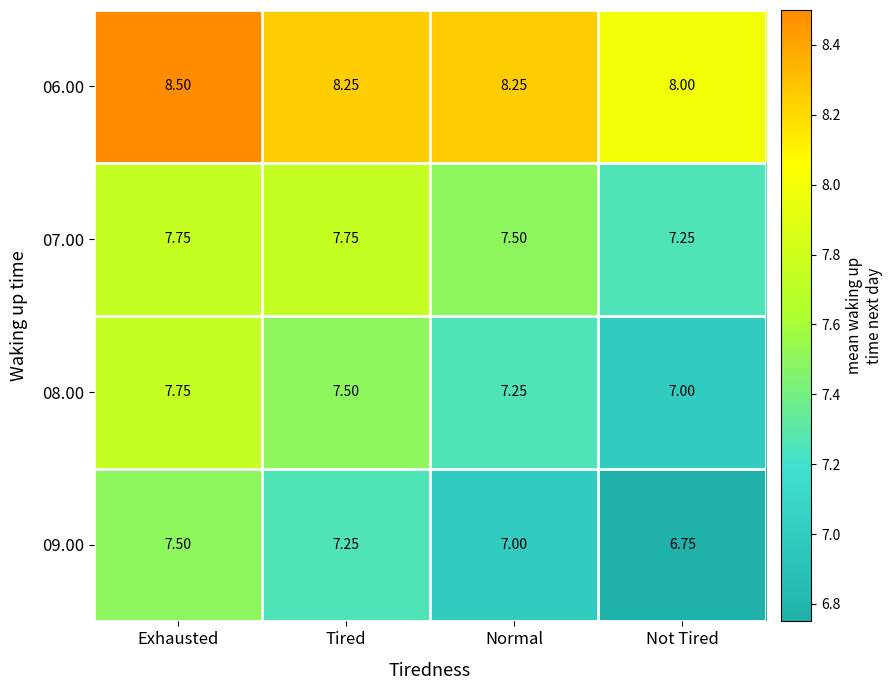

Which category has the lowest value in the 06.00 series?

Not Tired